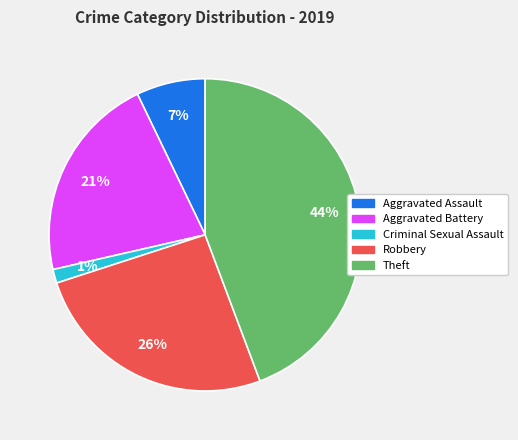

To the nearest percent, what is the average slice percentage?

20%